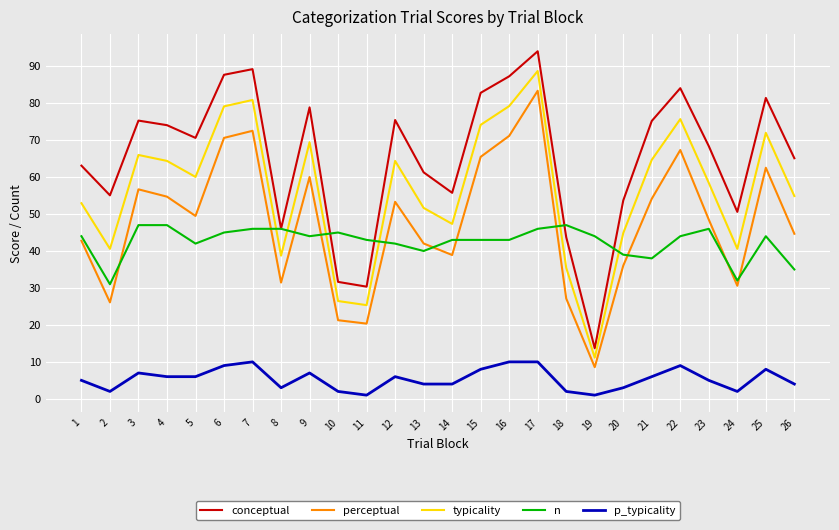

What is the lowest value of the conceptual series?

13.7